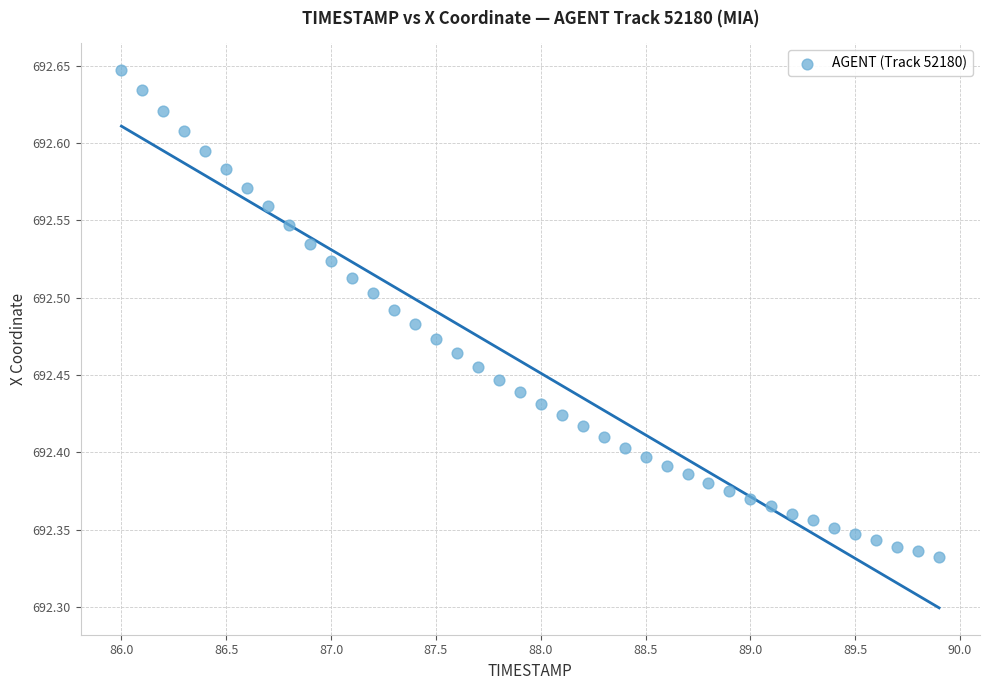

What is the range of Y values (max minus min)?

0.3